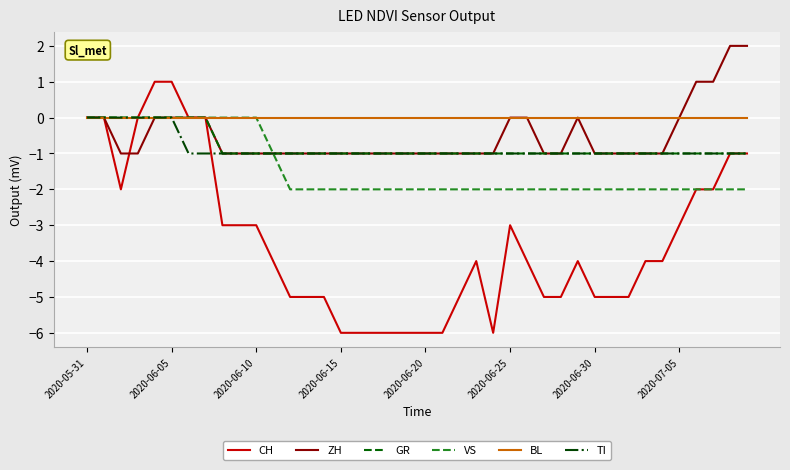

Which series has the largest total across all categories?

BL